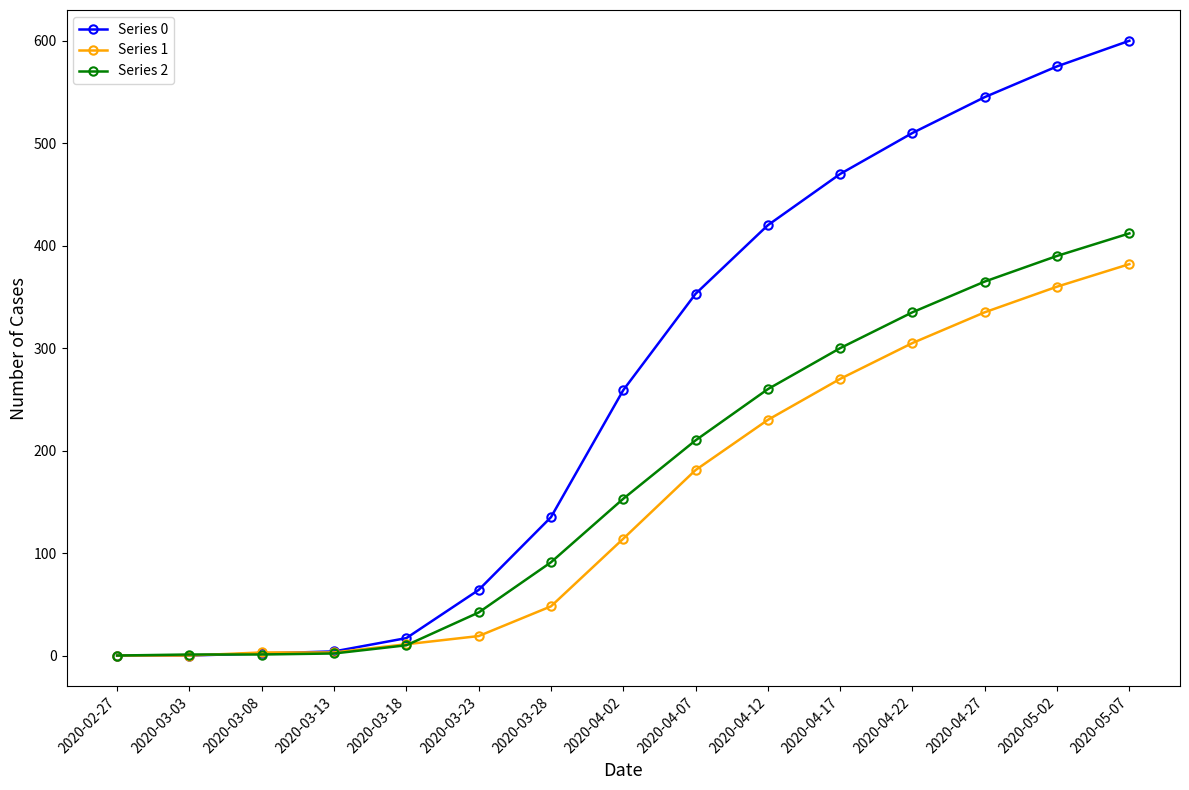

Which series has the widest spread of values?

Series 0